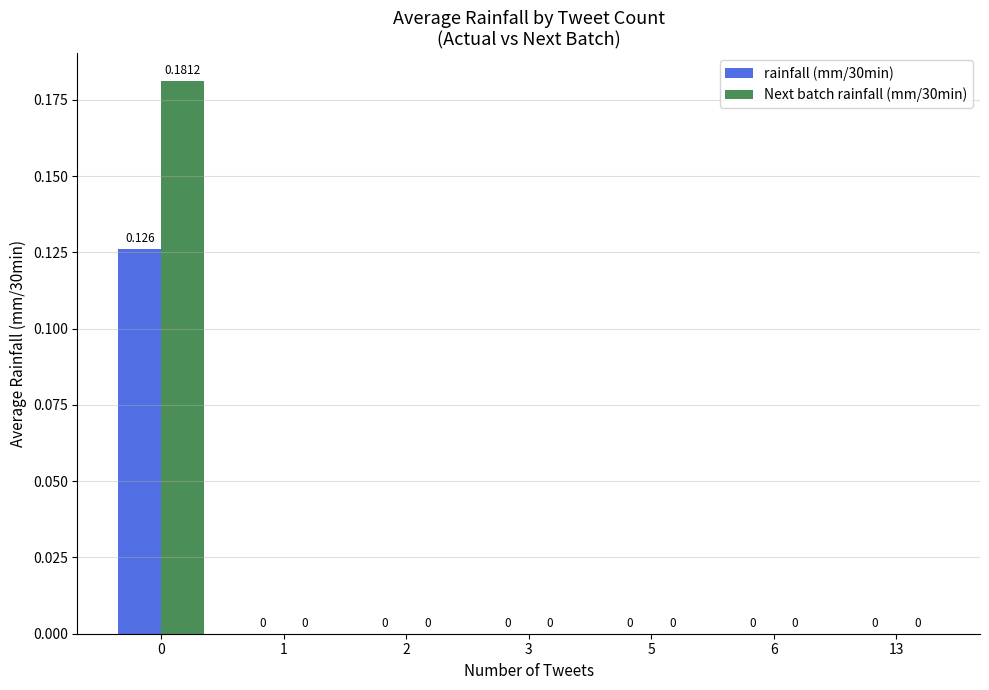

Is the value of Next batch rainfall (mm/30min) at 3 greater than the value of rainfall (mm/30min) at 0?

No